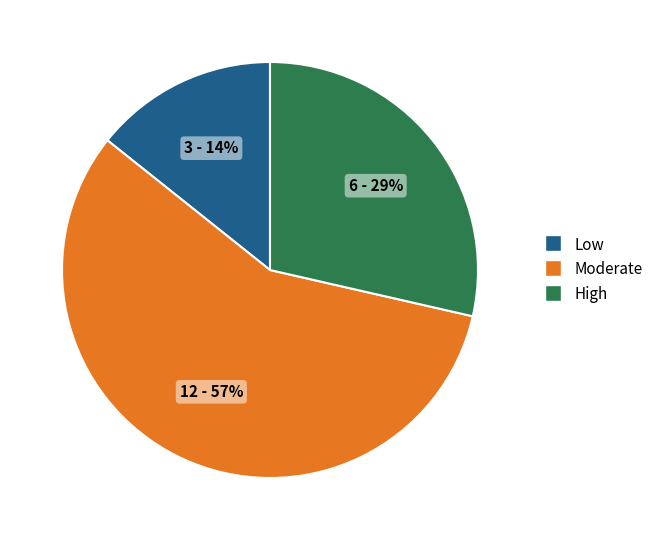

What percentage is the High slice, to the nearest percent?

29%